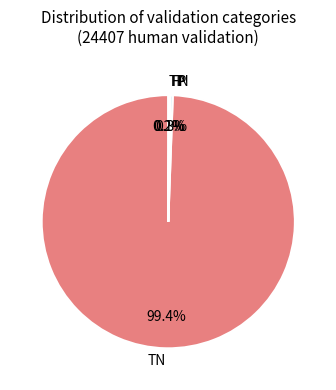

What percentage is the TN slice, to the nearest percent?

99%